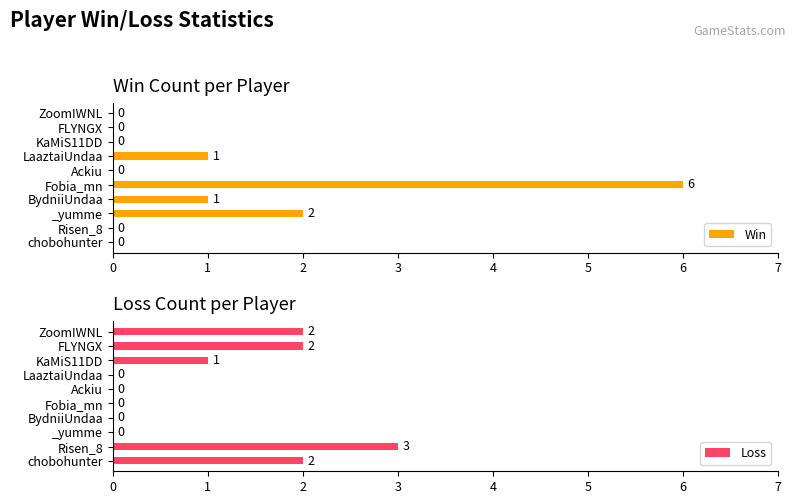

Which series has the largest total across all categories?

Win